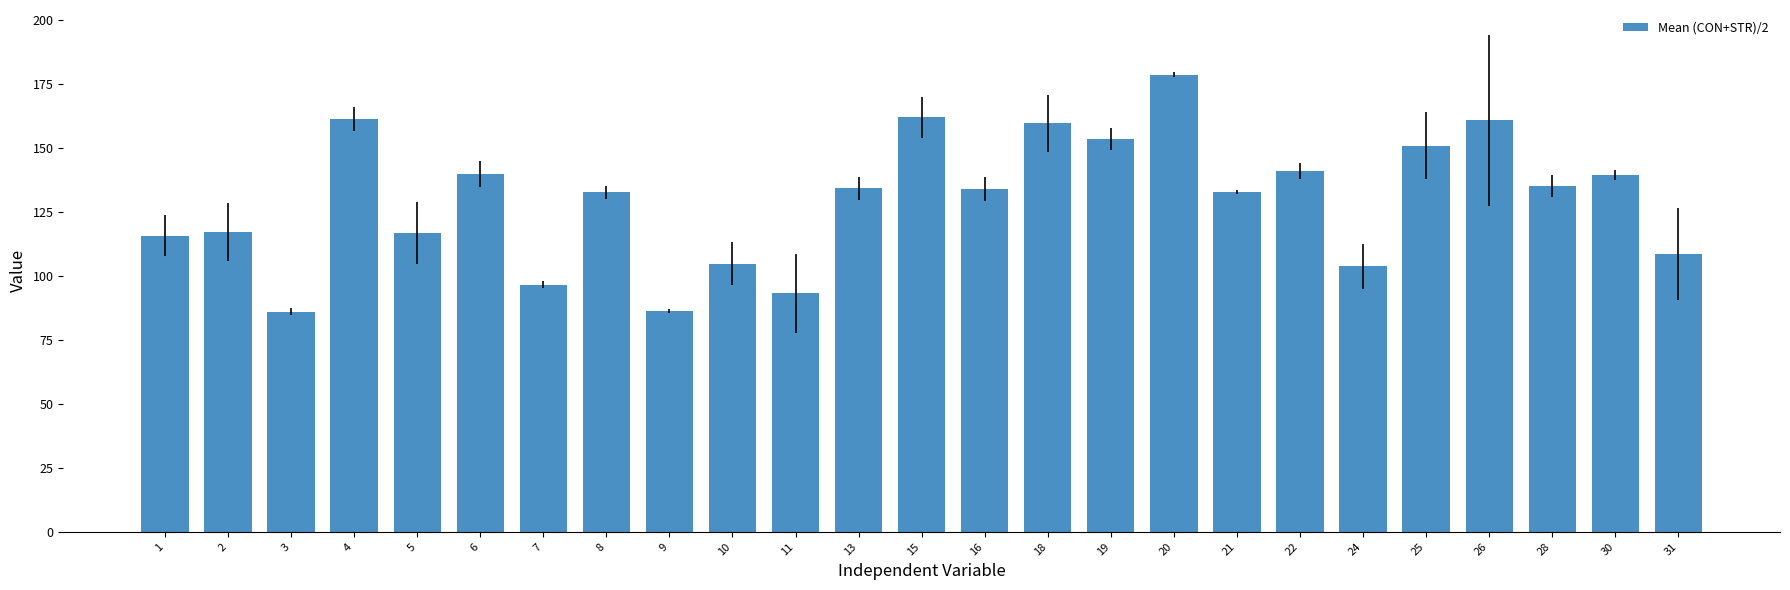

What is the value of the 8th bar from the left?

132.6